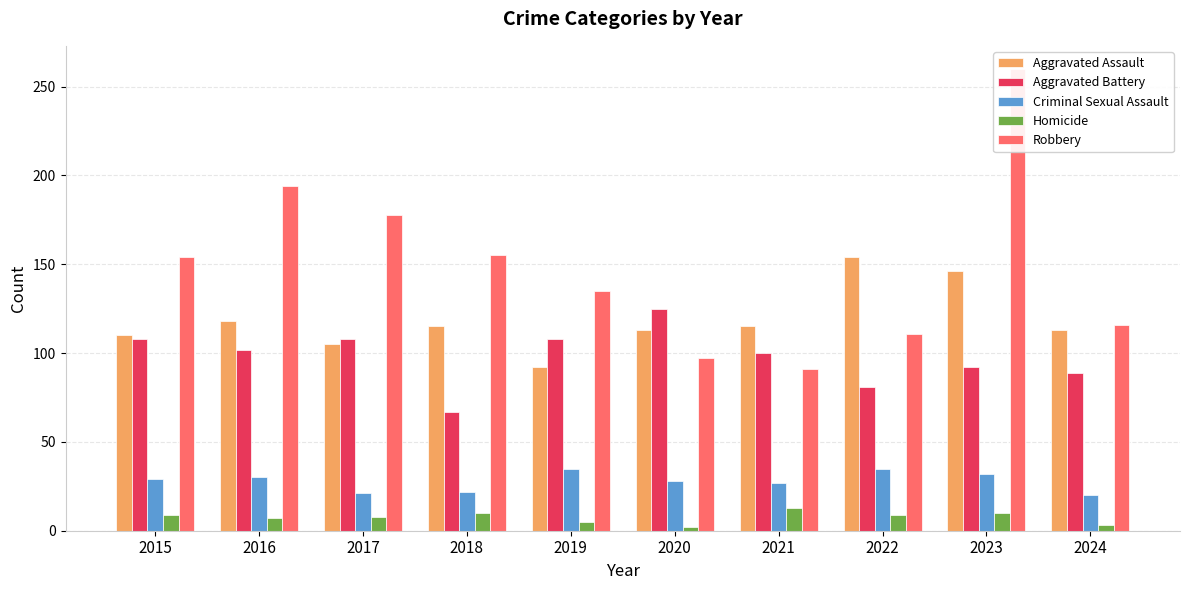

What is the total value across all series at 2016?

451